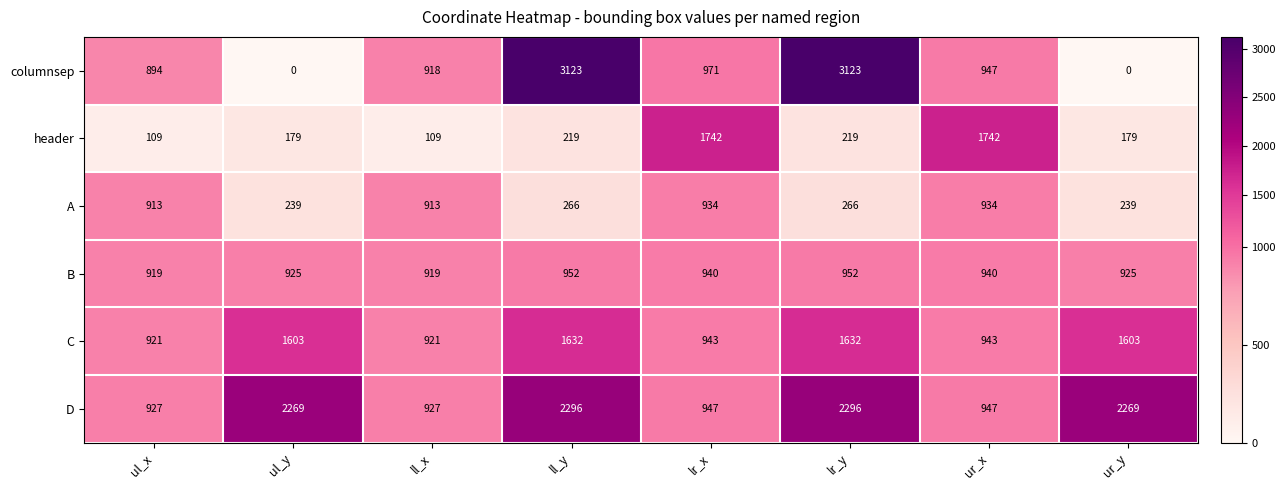

What is the difference between the maximum and minimum values in the header series?

1633